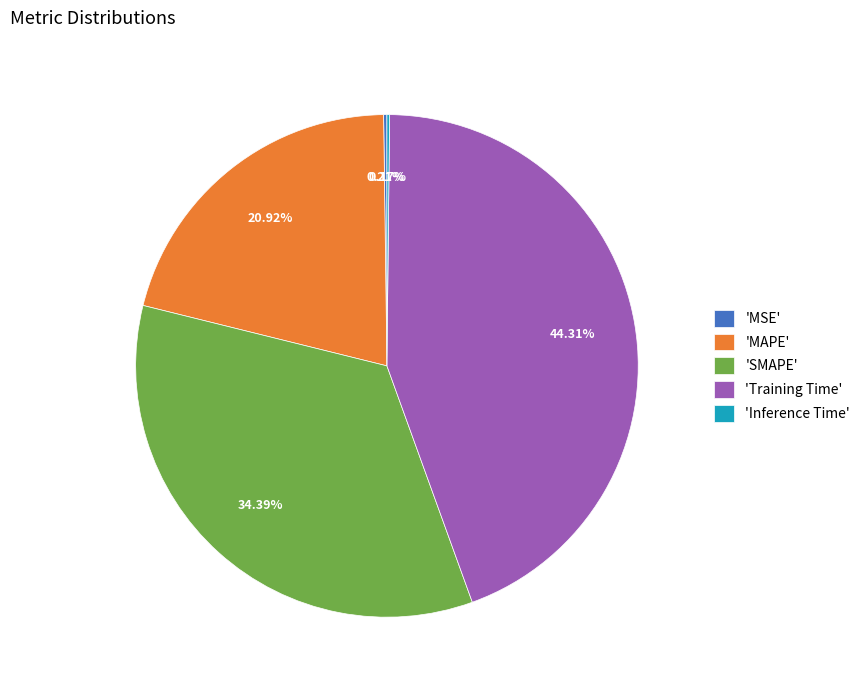

Is the sum of 'Training Time' and 'SMAPE' greater than half?

Yes